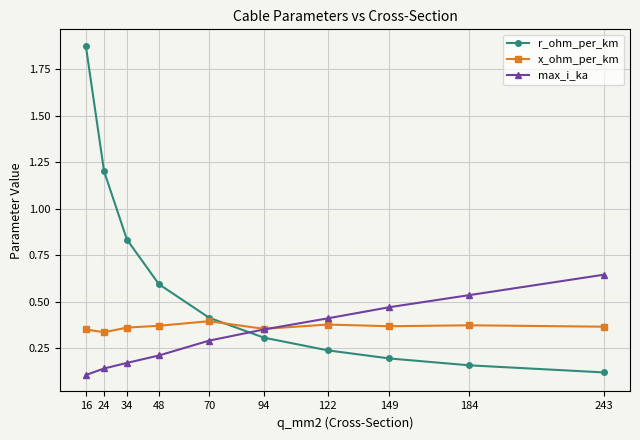

At which label is max_i_ka closest to 0?

16